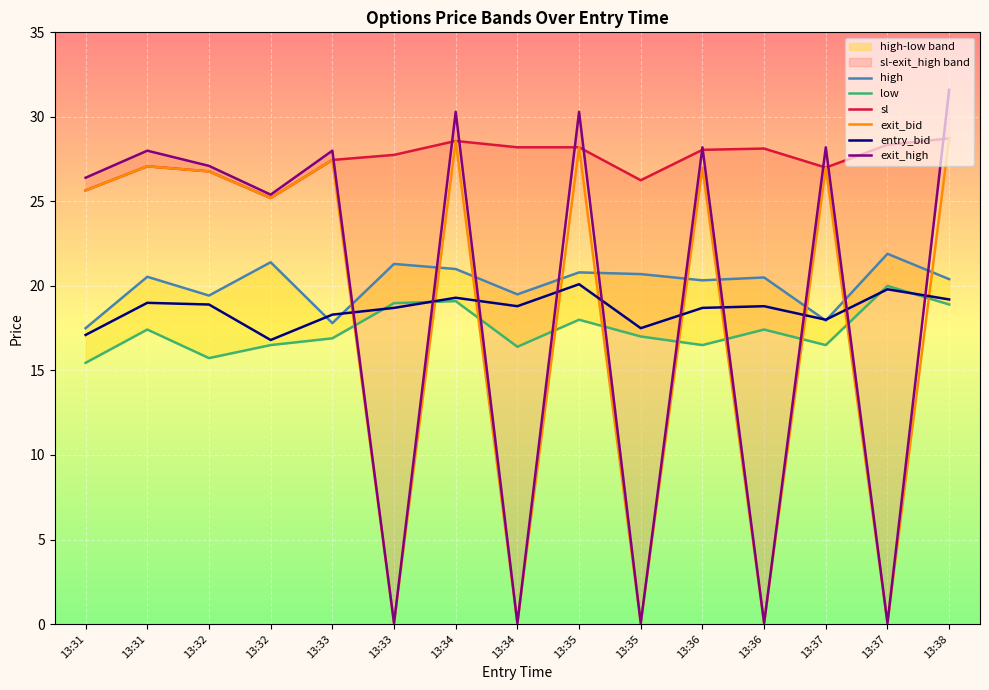

In exit_bid, how many points are lower than both neighbors (excluding endpoints)?

6